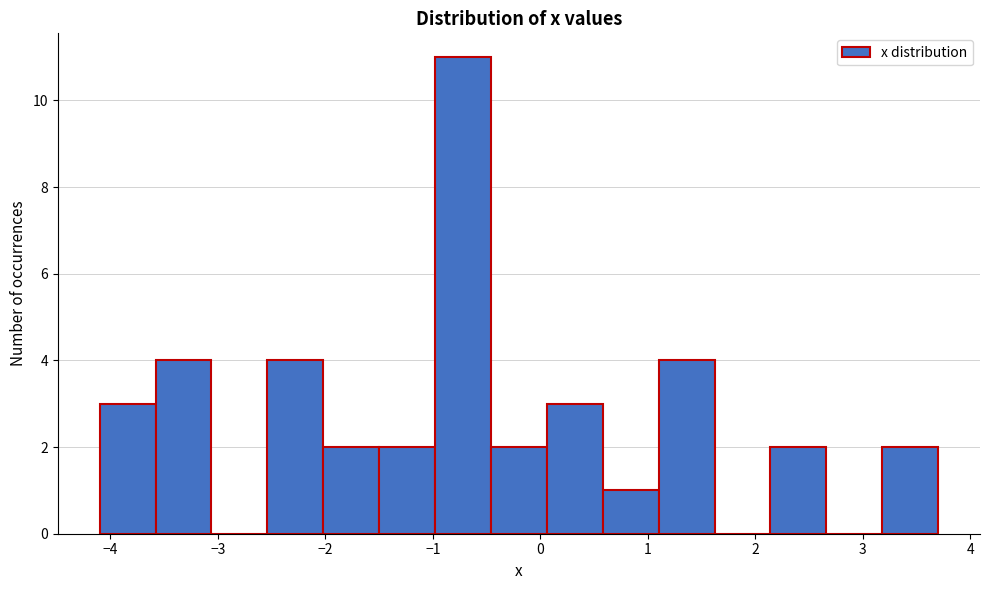

Over which range of the x-axis is the bar tallest?

-0.98 to -0.46